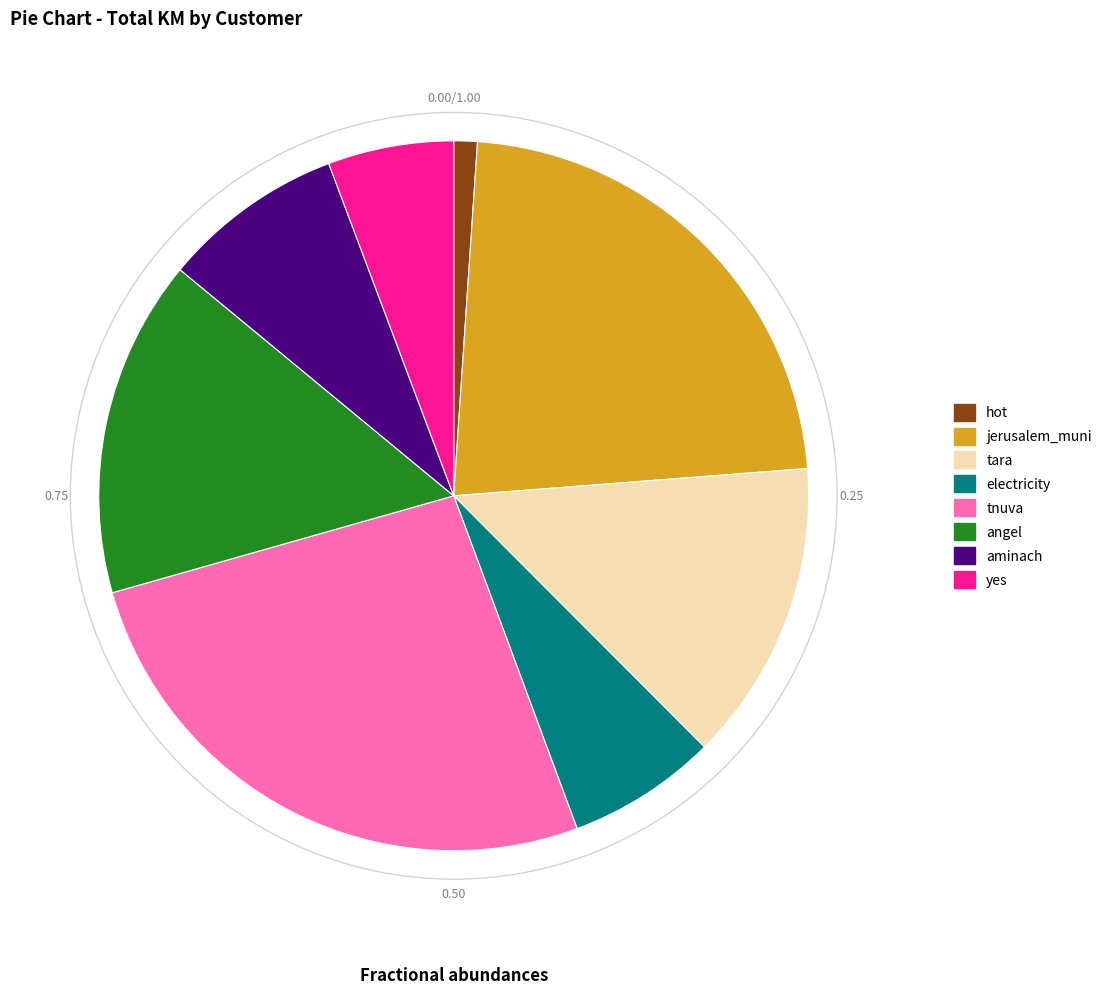

Between tara and electricity, which is larger?

tara